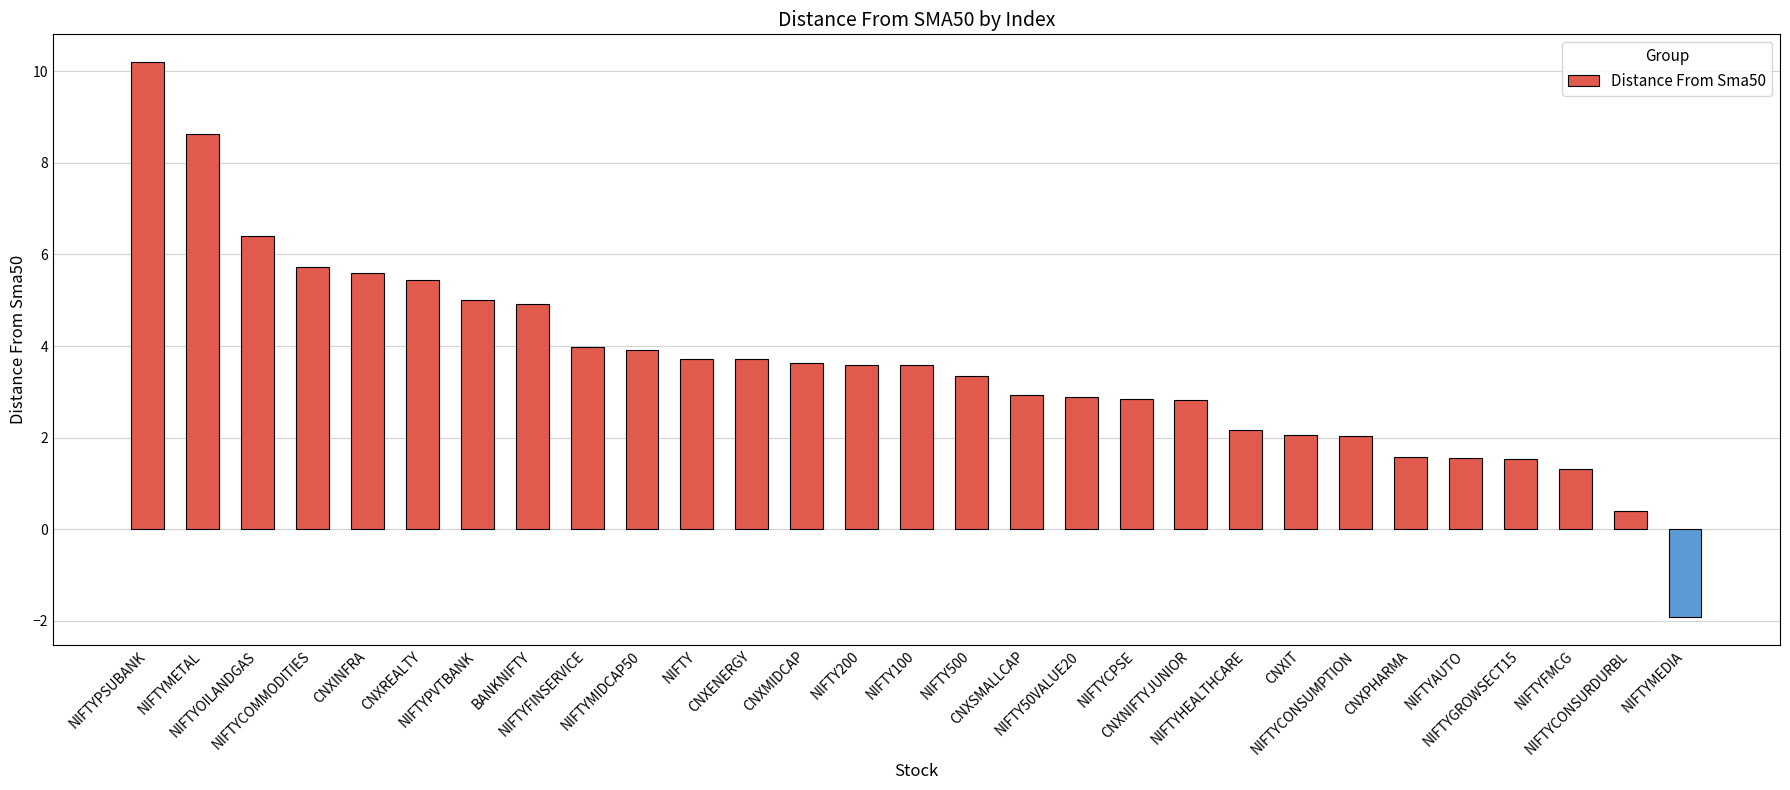

What is the difference between the second highest and second lowest values?

8.2